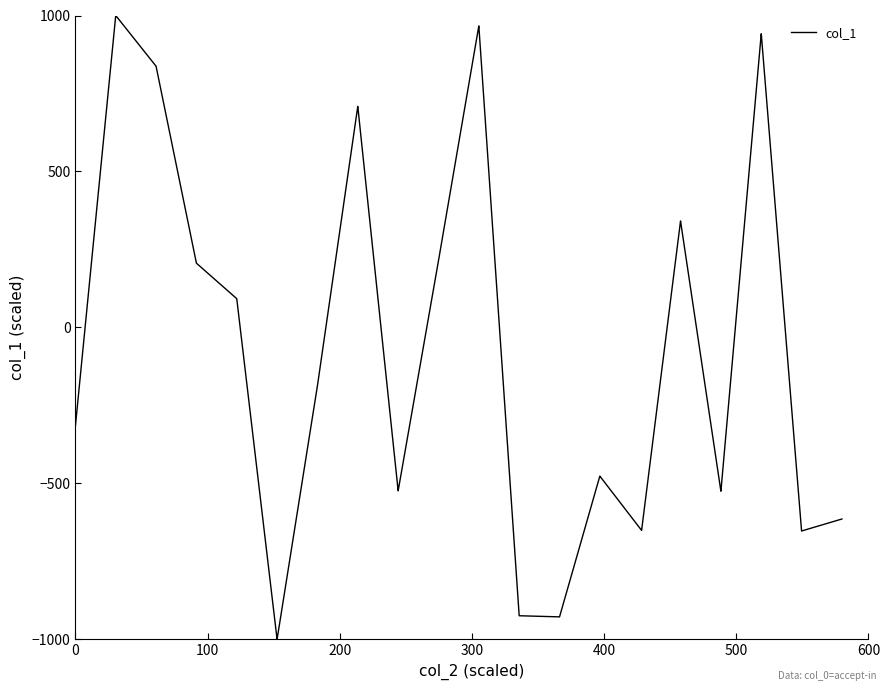

Does the chart display data point markers on the line(s)?

No